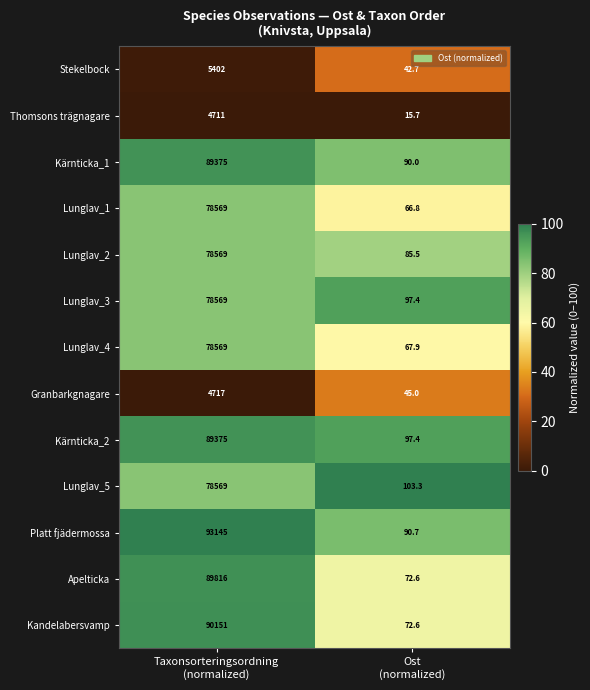

At which category is the sum across all series the highest?

Taxonsorteringsordning
(normalized)